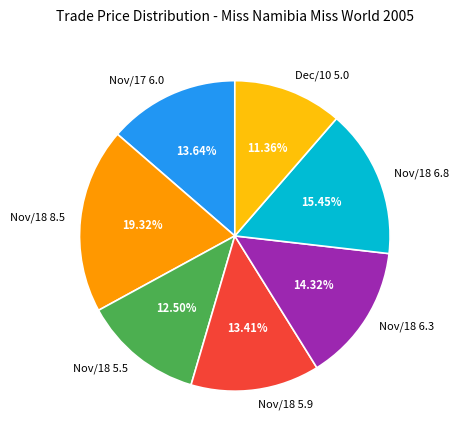

How many segments does this pie chart have?

7